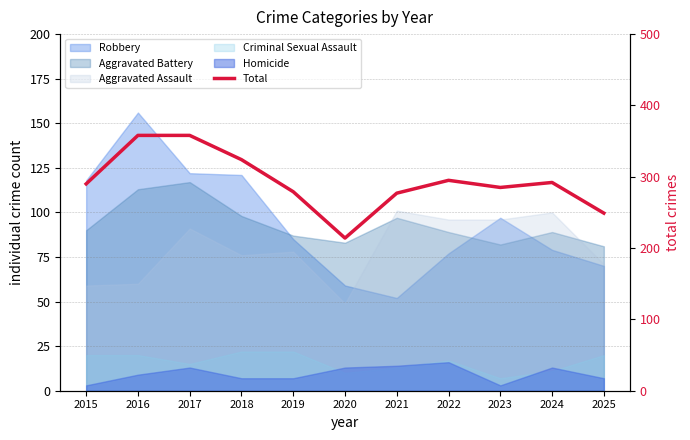

True or false: the data shows 292 at 2024.

True